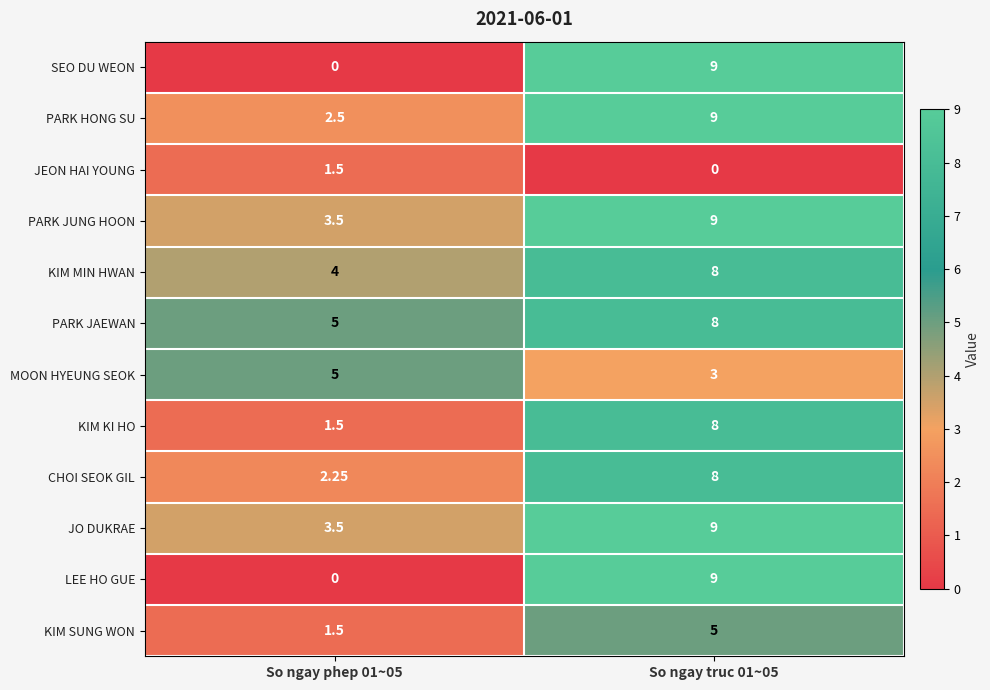

Is the value of KIM MIN HWAN at So ngay phep 01~05 greater than the value of KIM SUNG WON at So ngay phep 01~05?

Yes